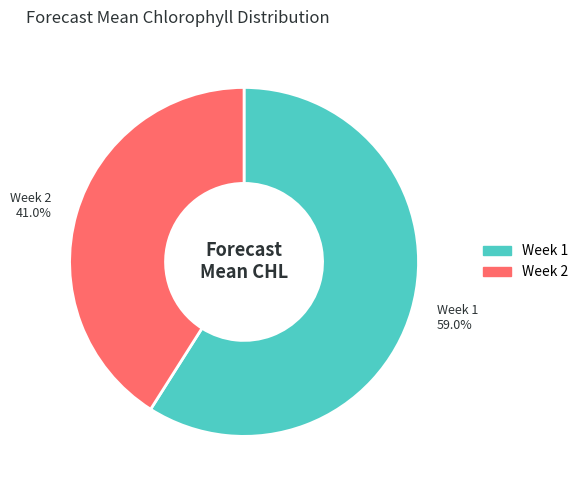

How much of the chart is everything except Week 1?

41.0%